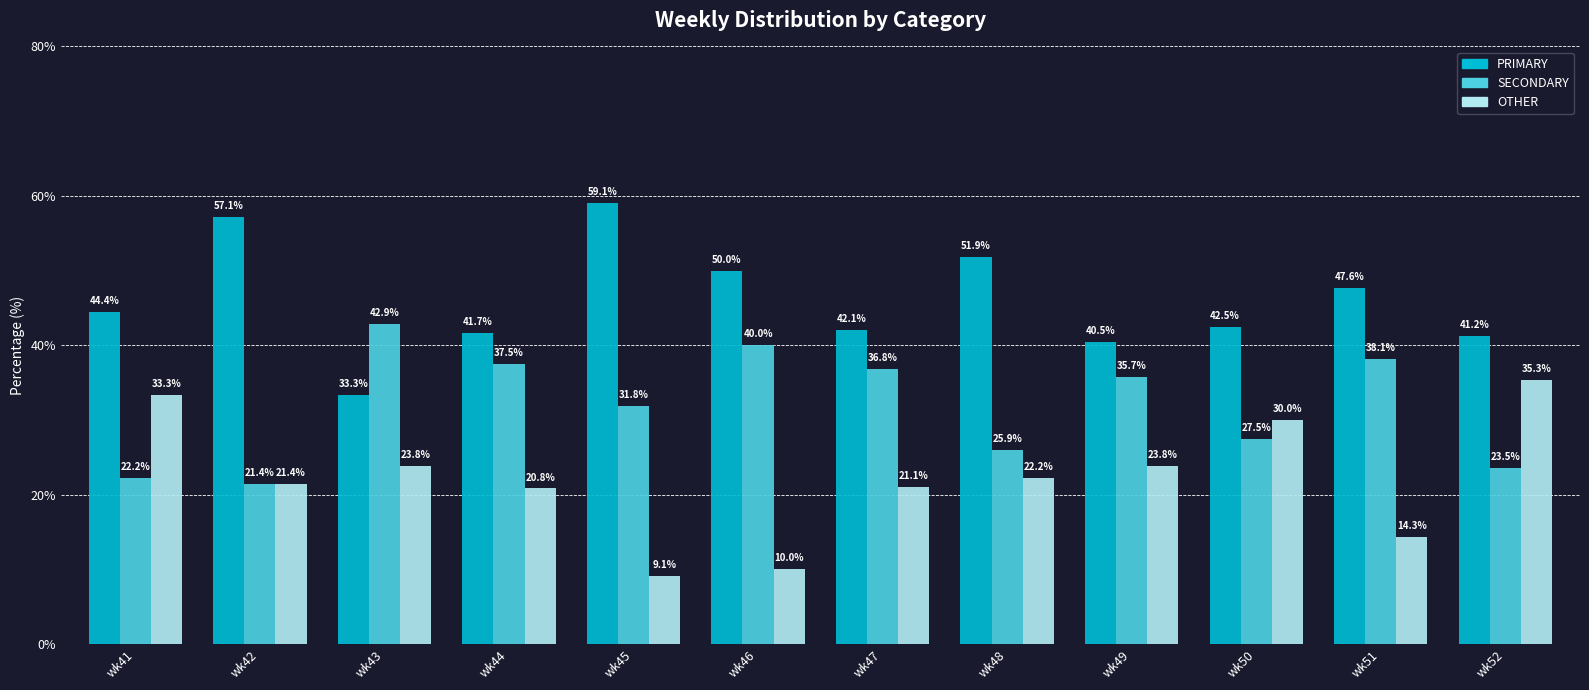

Which series has the largest range (max minus min)?

OTHER